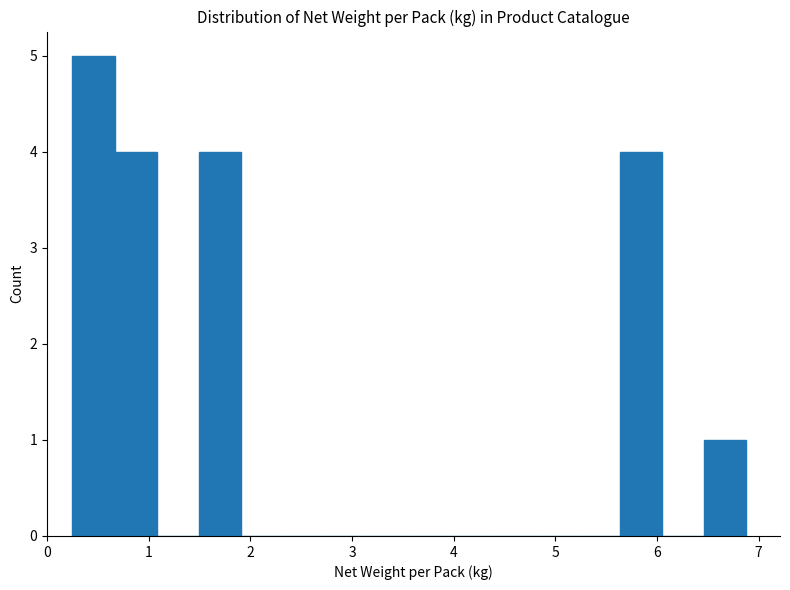

What is the height of the bar covering 5.6 to 6.1 on the x-axis? Neither the bar edges nor the heights are printed on the chart, so give them approximately, as read against the axes.

4